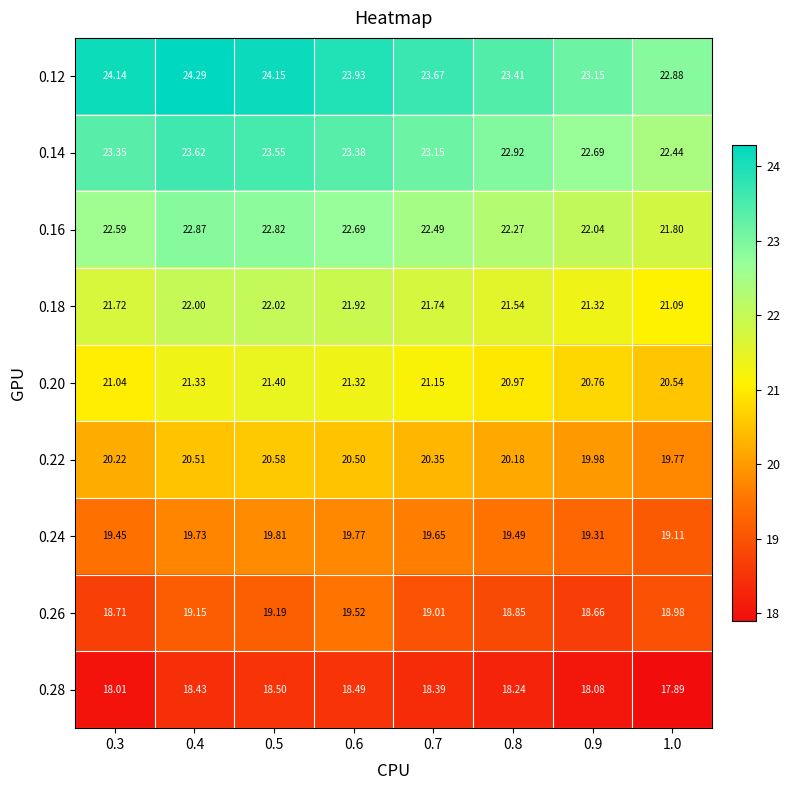

What is the total value across all series at 0.5?

192.0